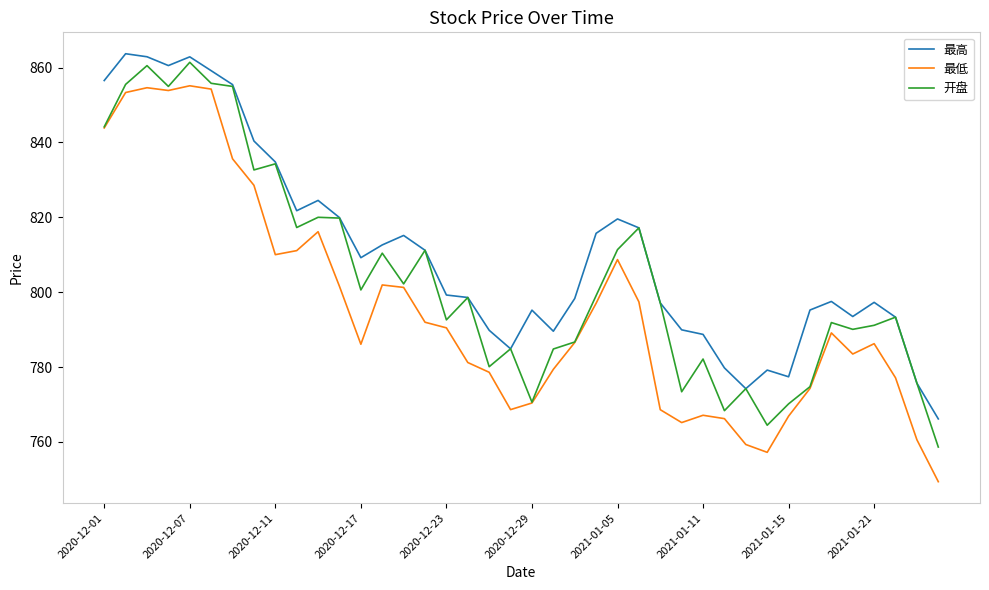

True or false: 最低 and 最高 cross at least once.

False